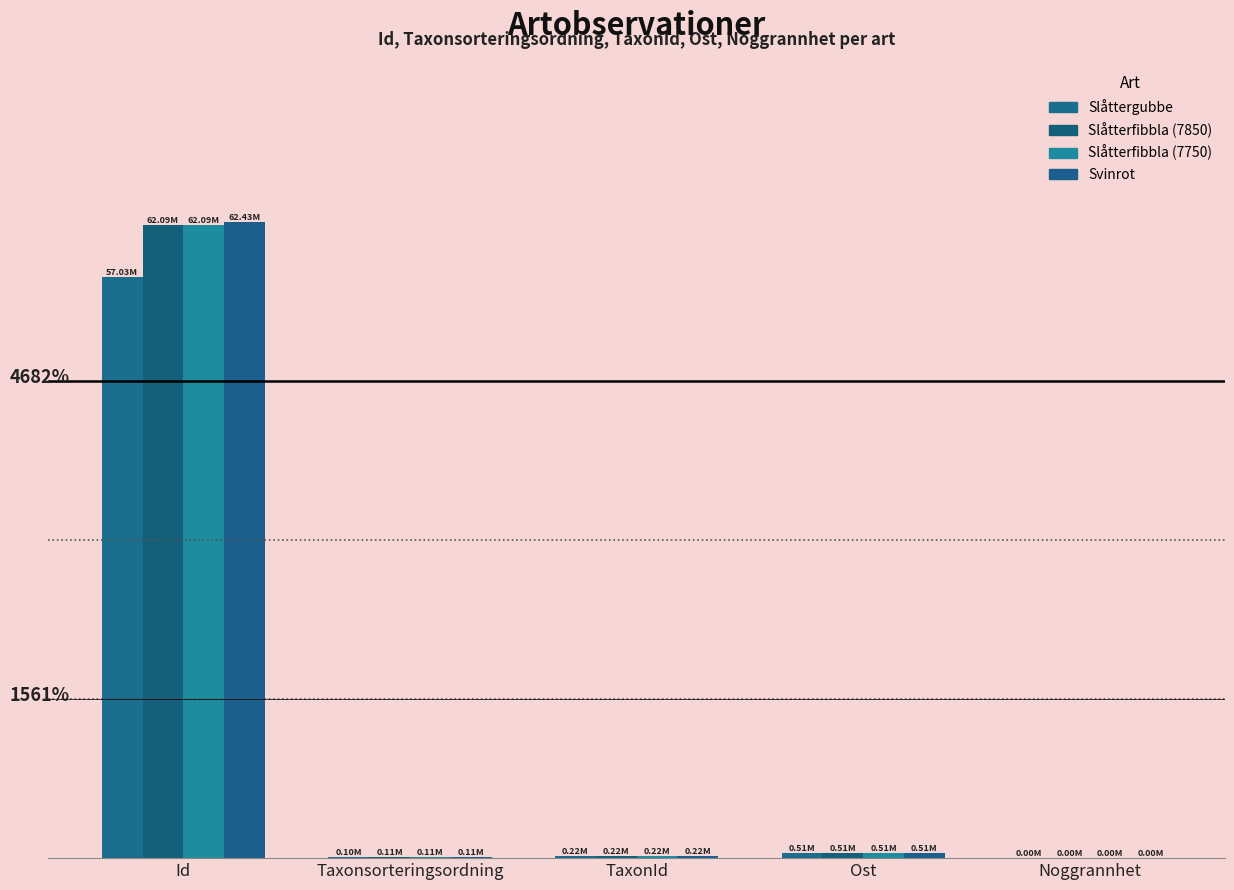

Are the bars grouped side by side (vs. stacked)?

Yes